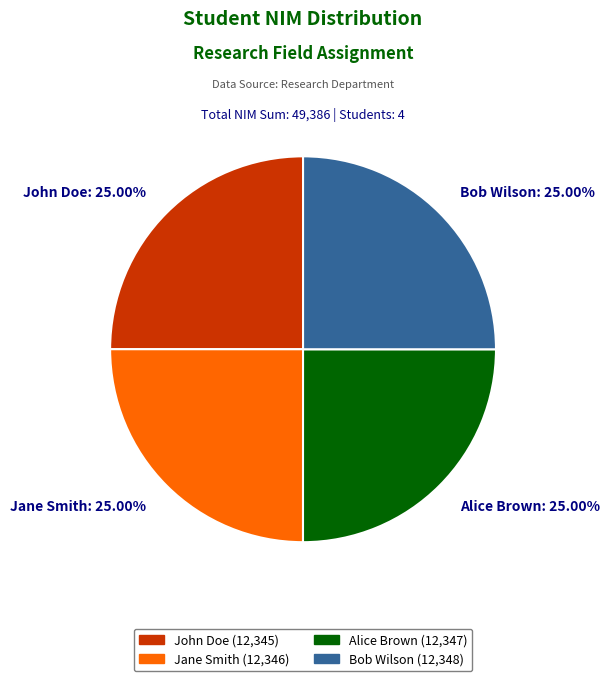

The Jane Smith slice represents 25% of the pie. True or false?

True